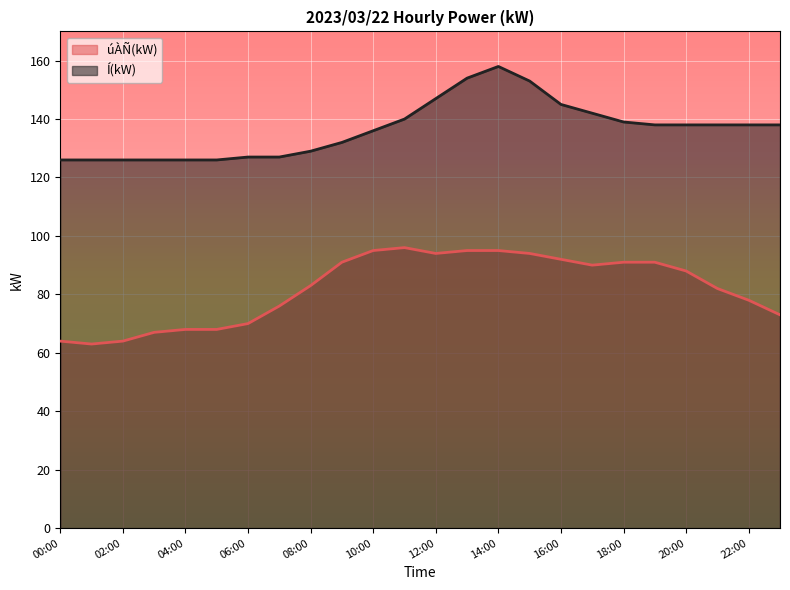

At which category is the sum across all series the highest?

14:00